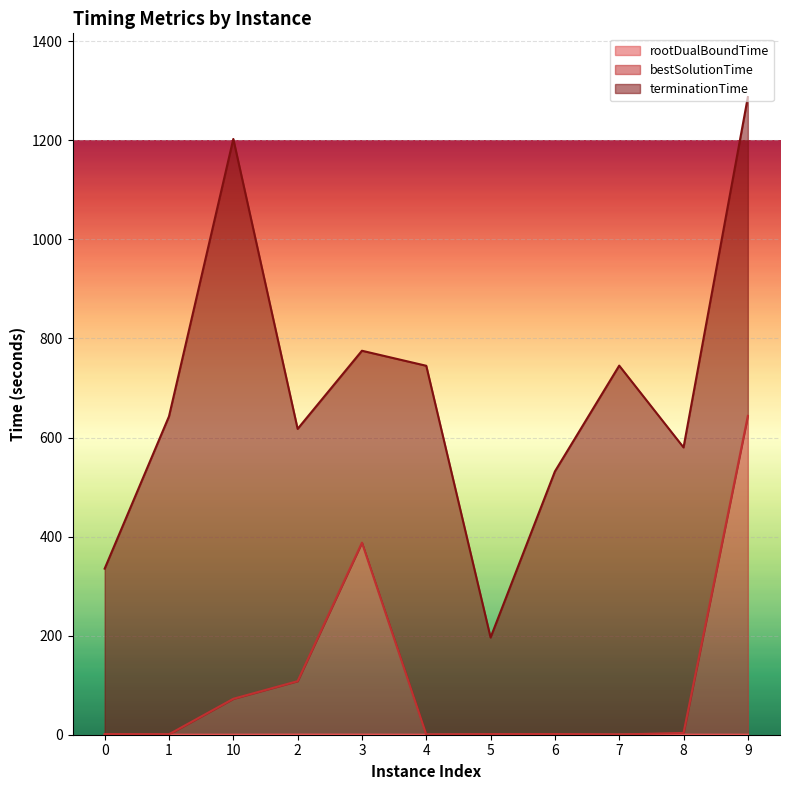

True or false: rootDualBoundTime and bestSolutionTime intersect in this chart.

False